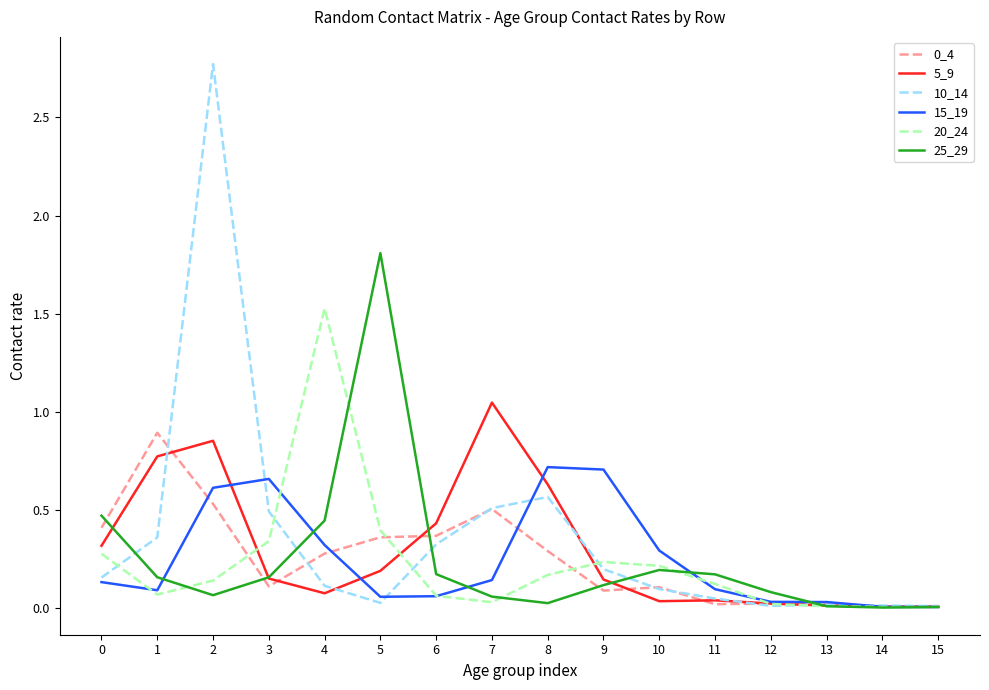

Is it true that 15_19 equals 1.0 at 9?

False